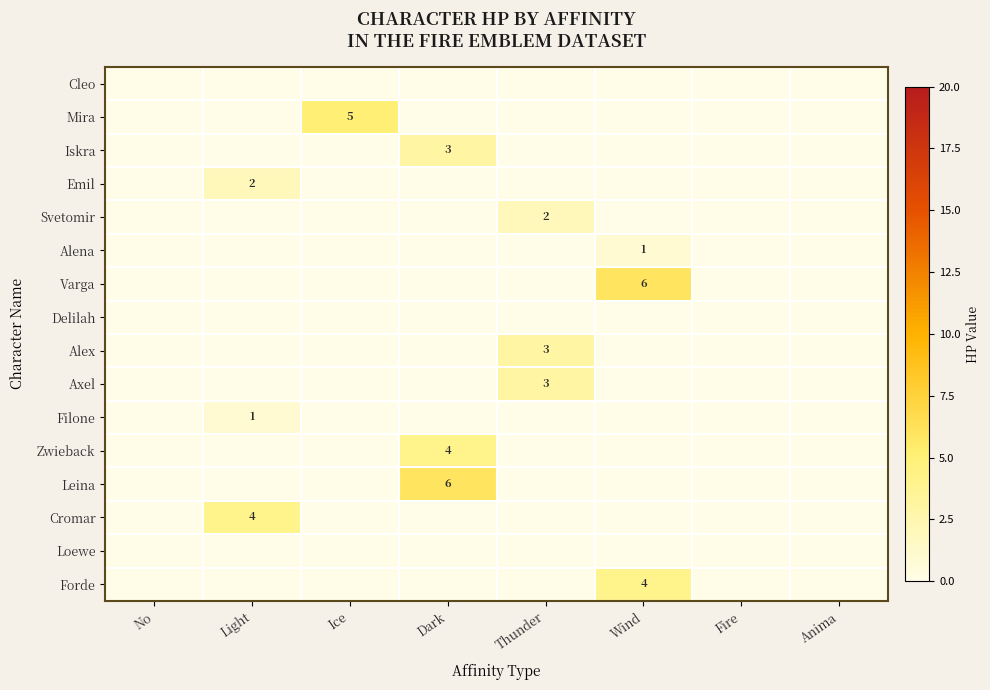

Between Ice and No, which is larger?

Ice